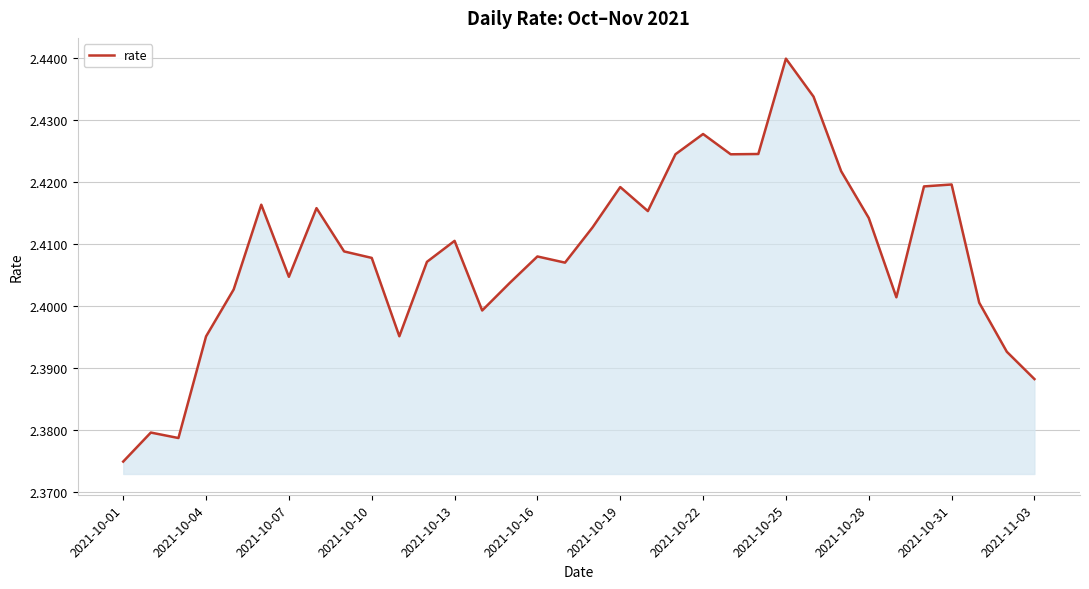

True or false: the data has more than 2 interior local peaks.

True